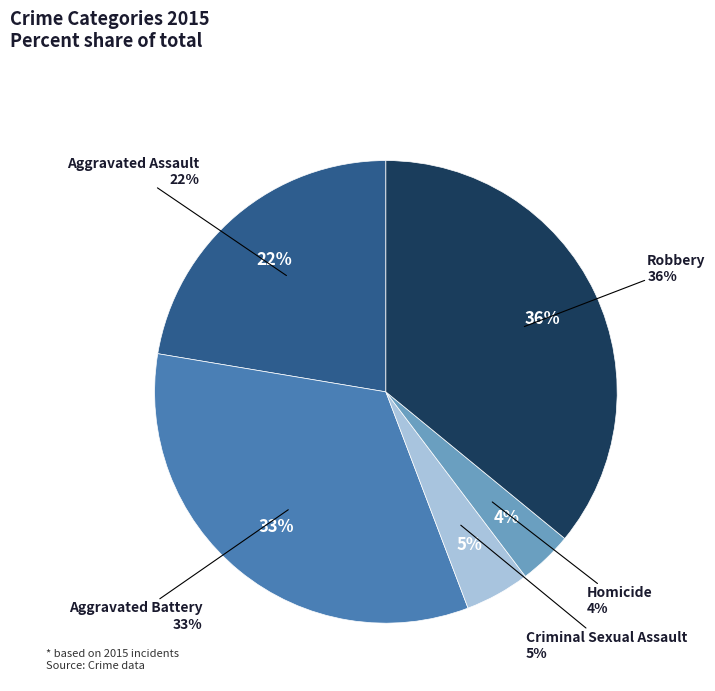

Which slice is the largest?

Robbery